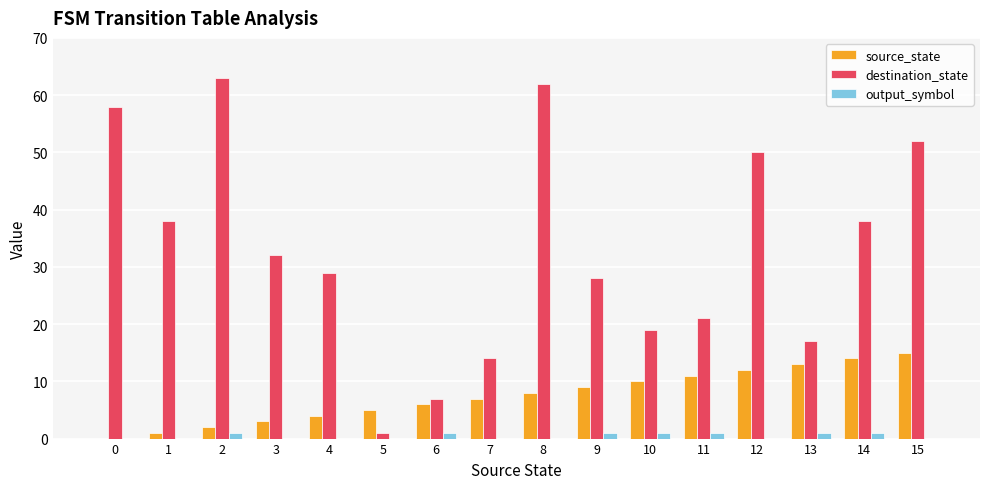

Which series has the largest total across all categories?

destination_state